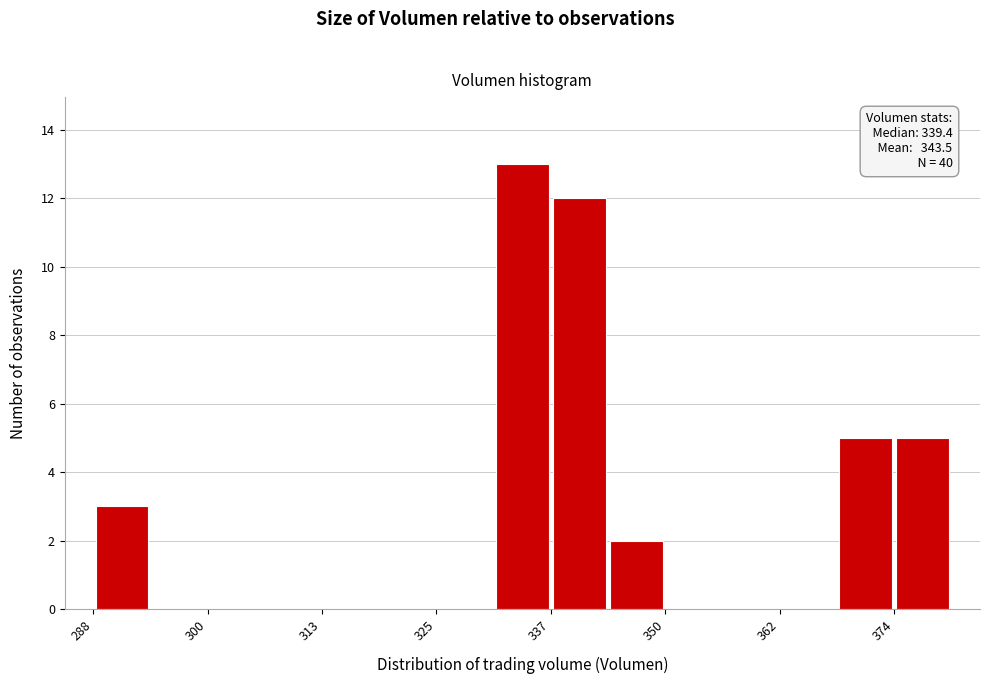

Read against the x-axis, roughly where is the centre of the tallest bar?

334